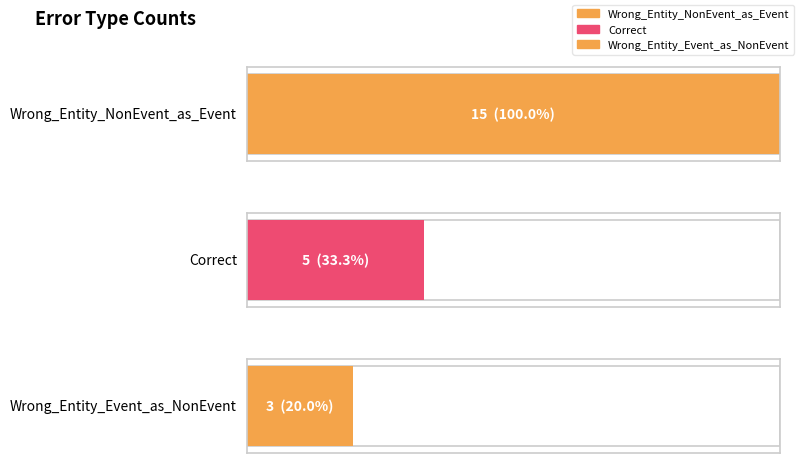

Which has a higher value, Wrong_Entity_NonEvent_as_Event or Wrong_Entity_Event_as_NonEvent?

Wrong_Entity_NonEvent_as_Event